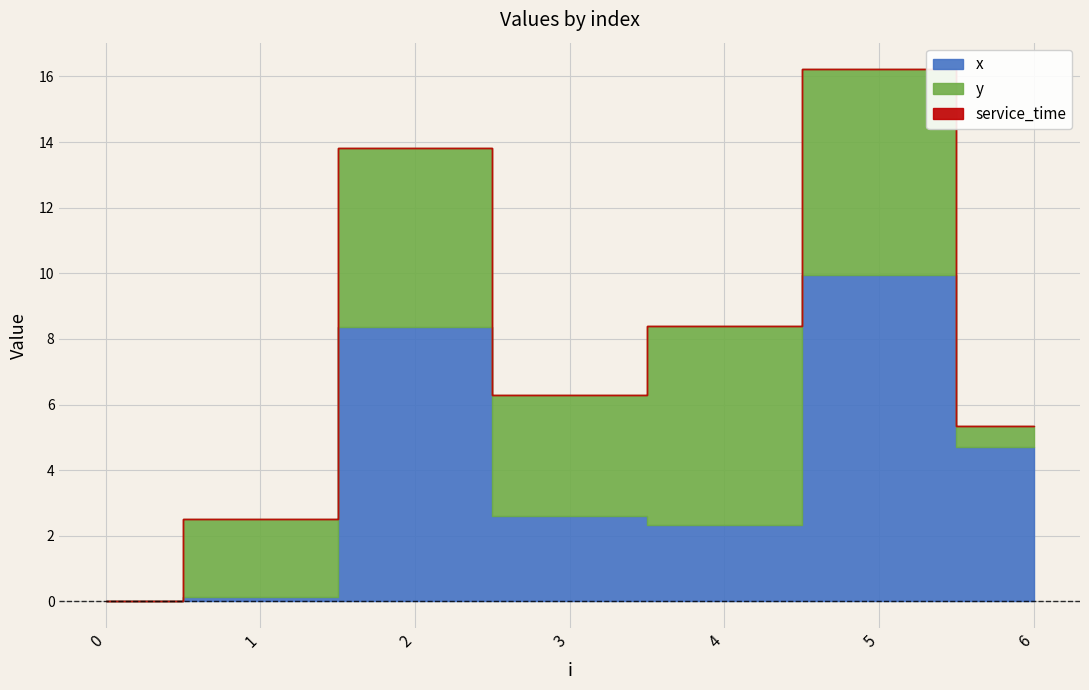

True or false: x and y cross at least once.

True